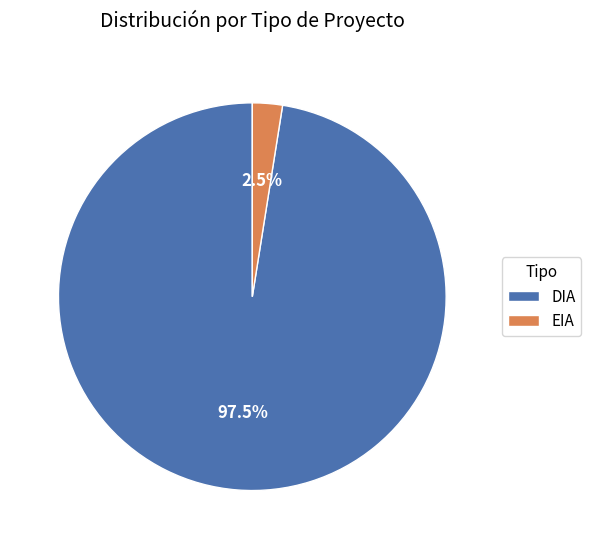

Which slice is the largest?

DIA